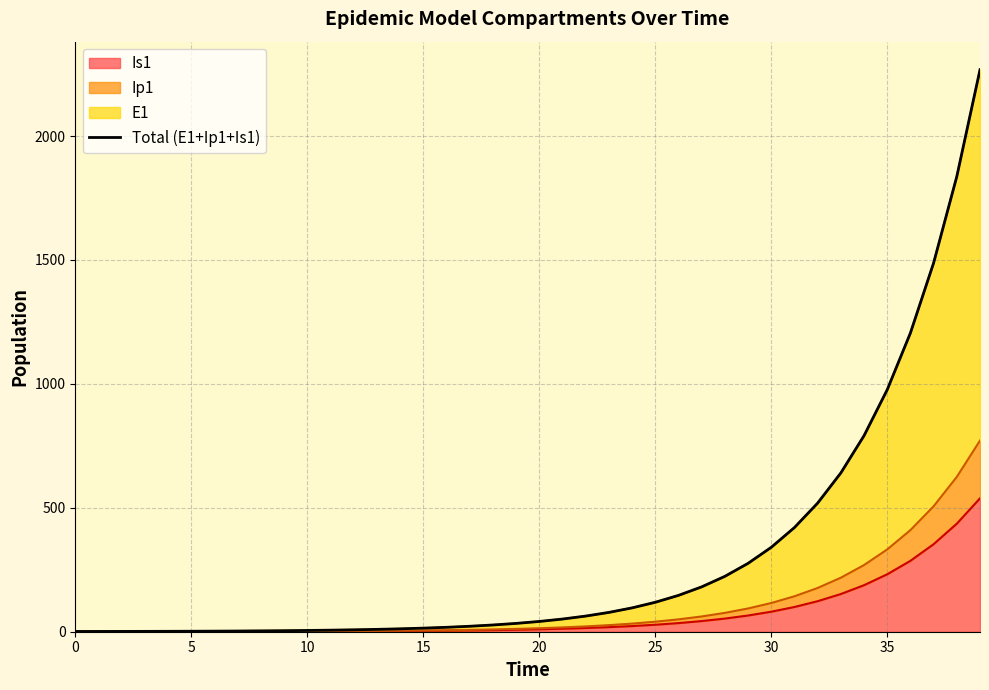

What is the smallest value displayed?

1.0